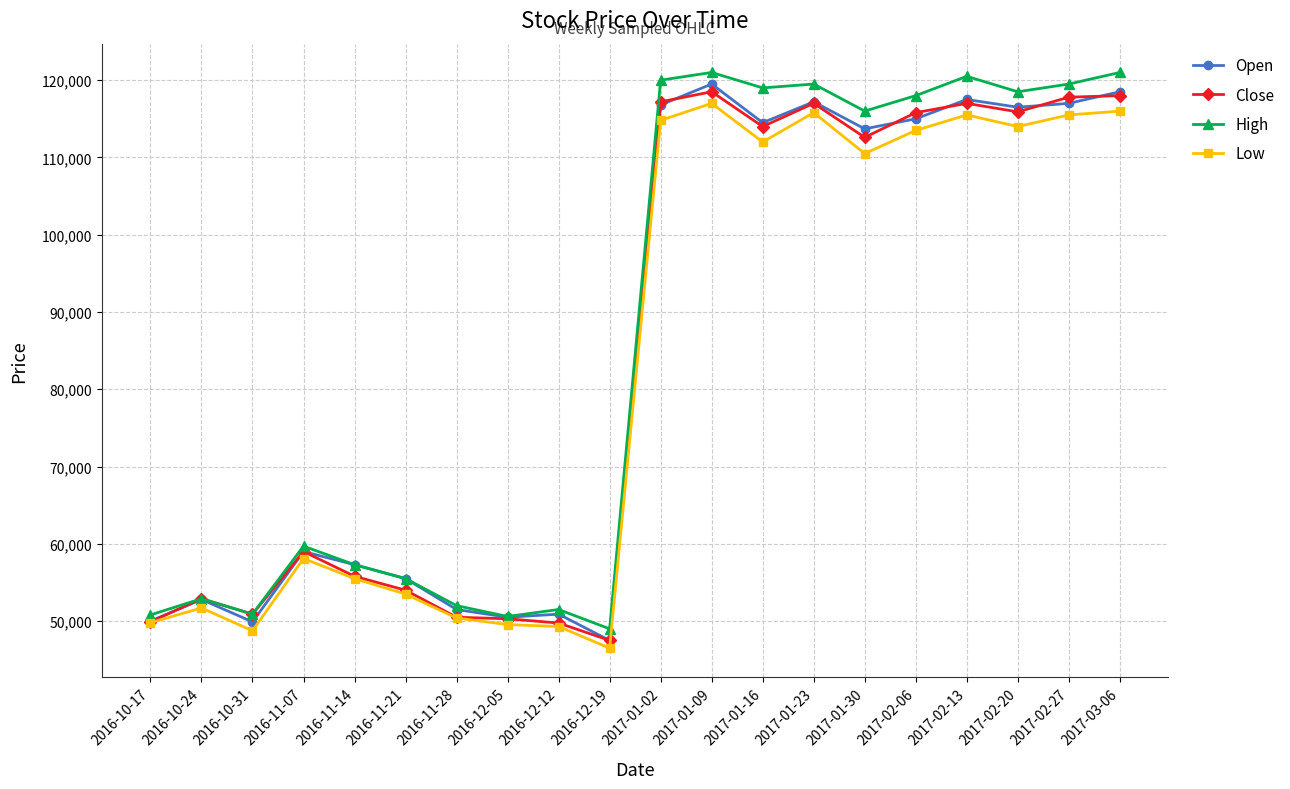

At which label is High closest to 85000?

2016-11-07